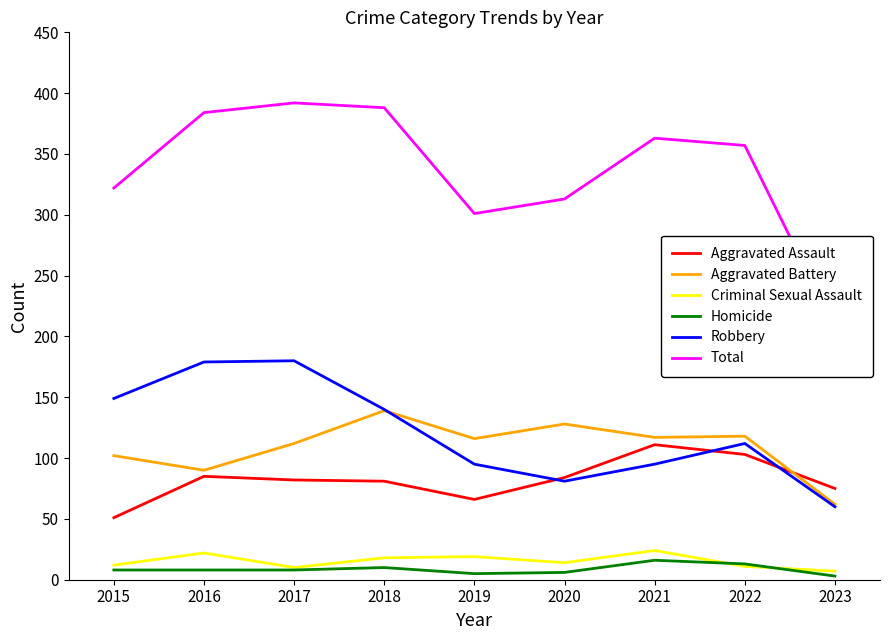

At which label does Total reach its peak?

2017